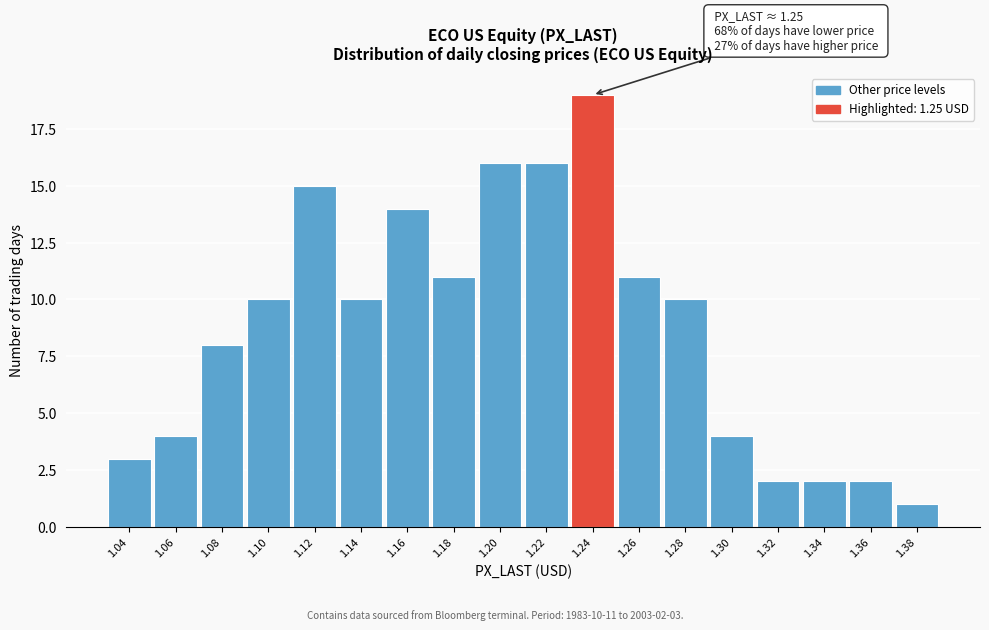

Reading left to right, extract all data points from this chart.

3	4	8	10	15	10	14	11	16	16	19	11	10	4	2	2	2	1